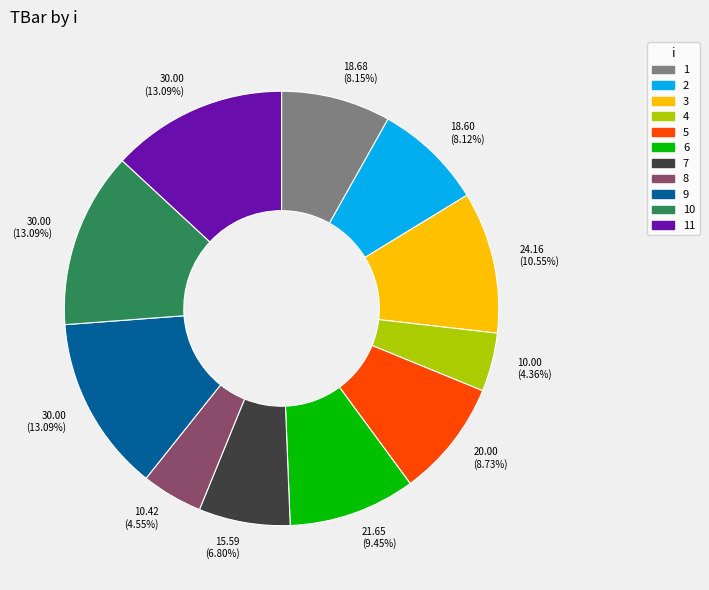

Is there any slice that represents more than half of the pie?

No